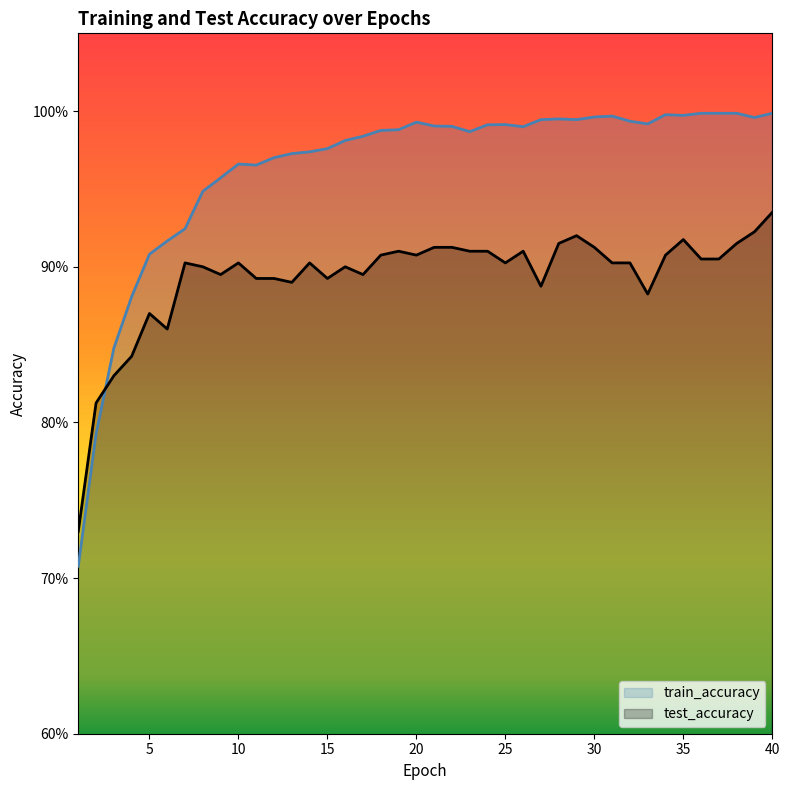

In train_accuracy, how many points are lower than both neighbors (excluding endpoints)?

7